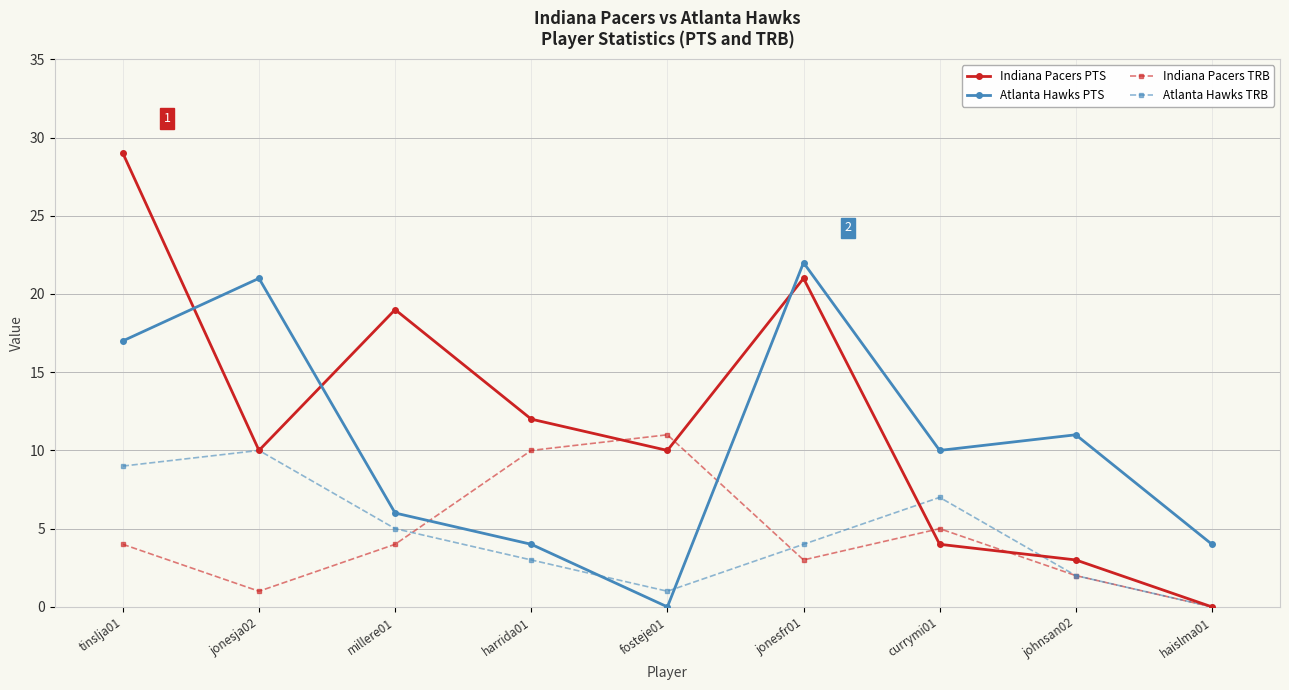

How many times do Atlanta Hawks TRB and Atlanta Hawks PTS cross each other?

2